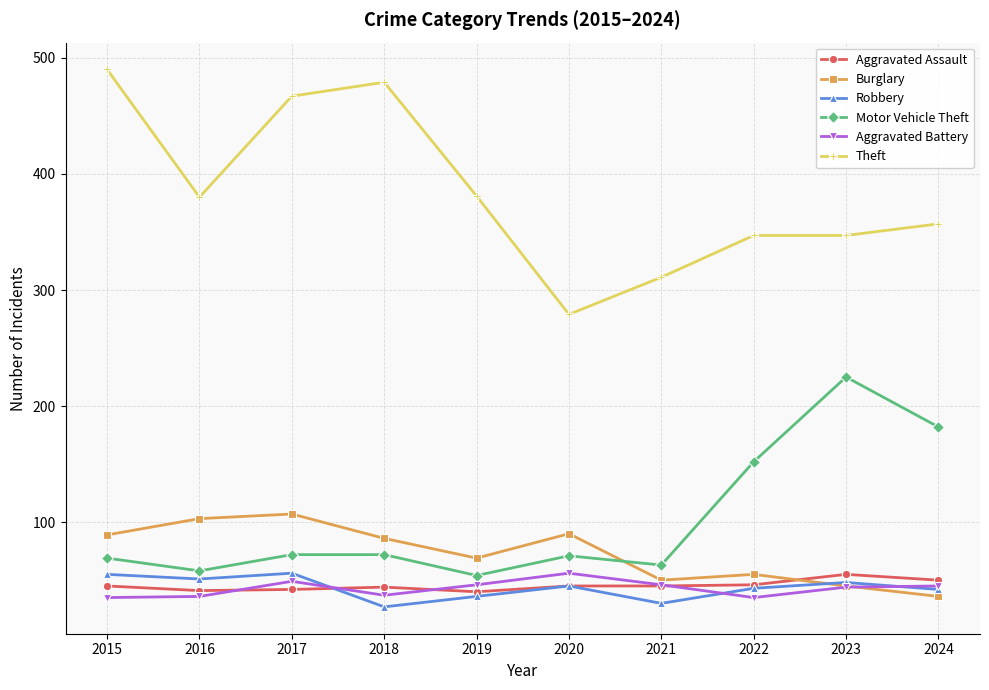

What is the maximum value for Burglary?

107